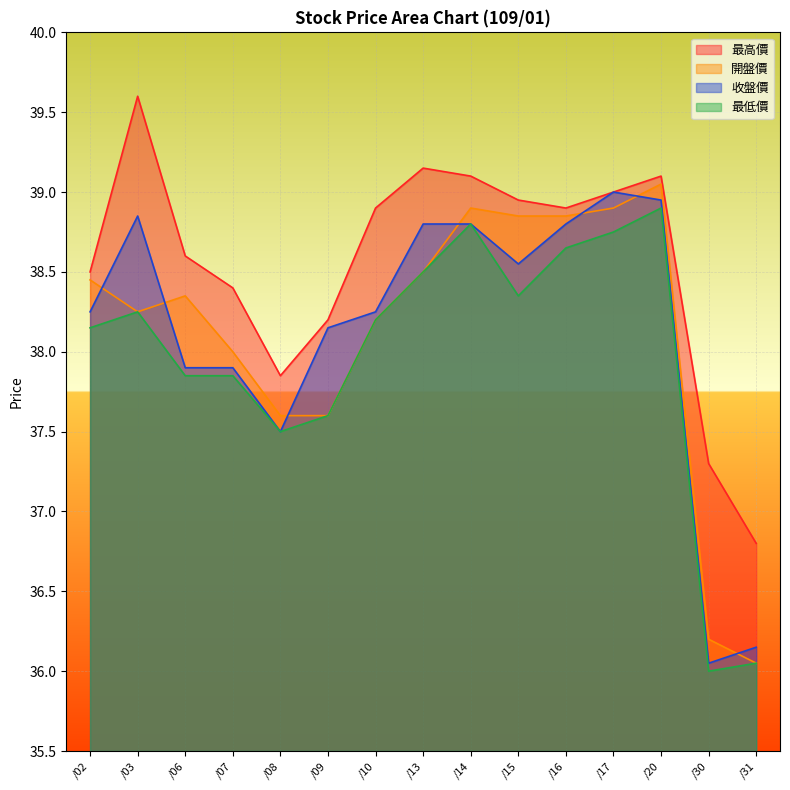

True or false: 開盤價 and 最低價 intersect in this chart.

False